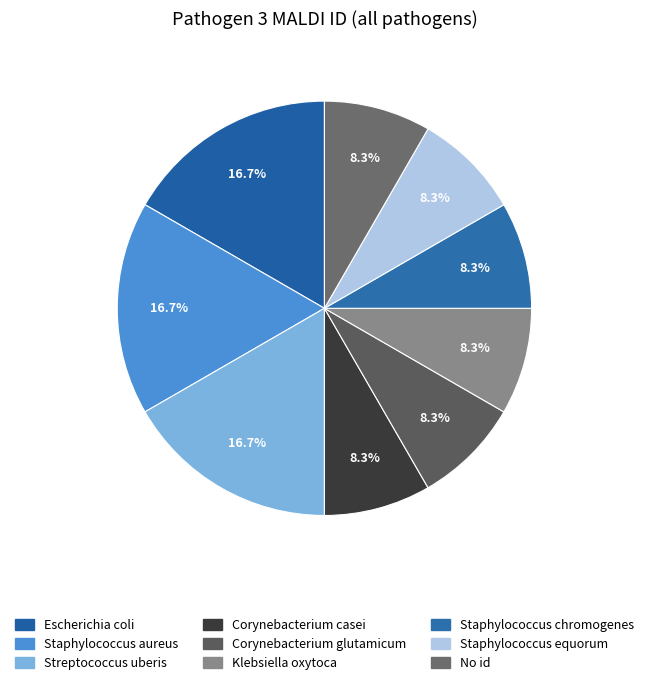

What is the ratio of the value at No id to the value at Escherichia coli?

0.5